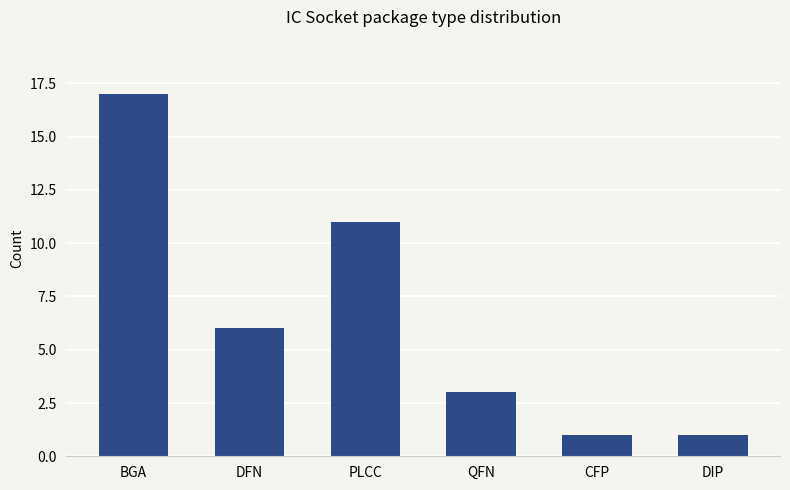

What is the difference between the values at BGA and DIP?

16